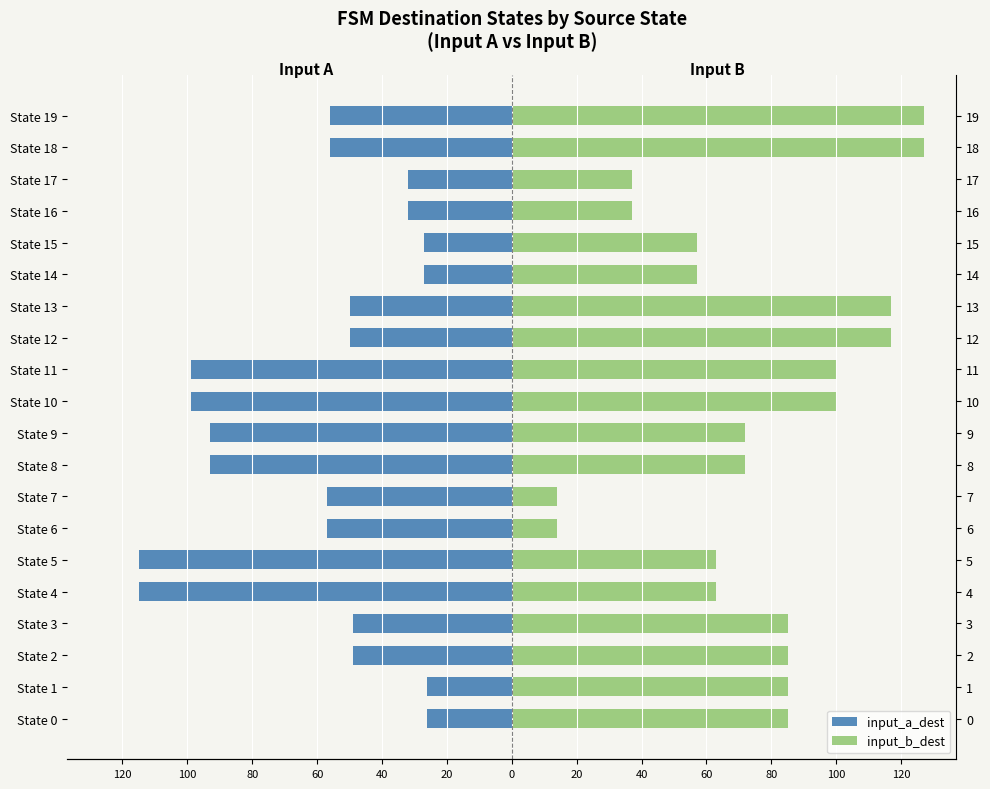

What is the highest value of the input_b_dest series?

127